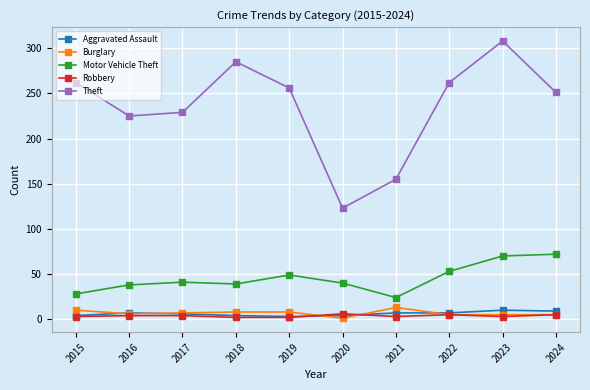

Where does the Theft series first go above 256?

2015